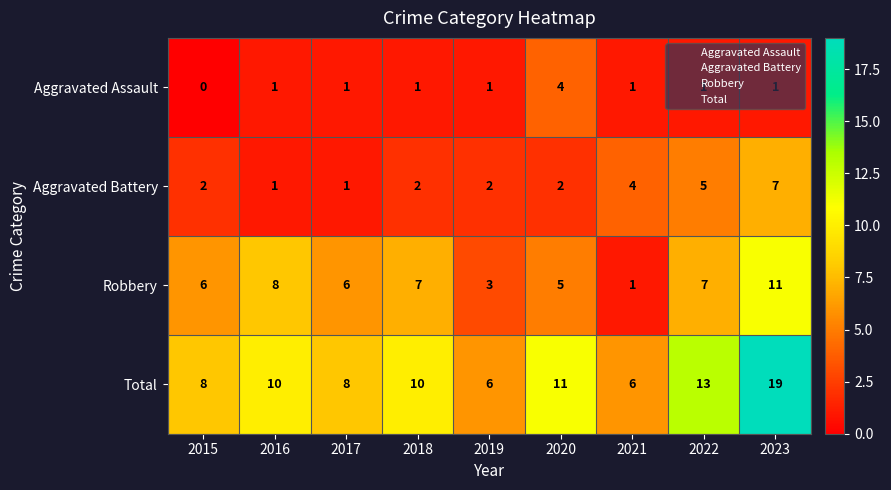

At 2019, list the series in order from largest to smallest.

Total, Robbery, Aggravated Battery, Aggravated Assault